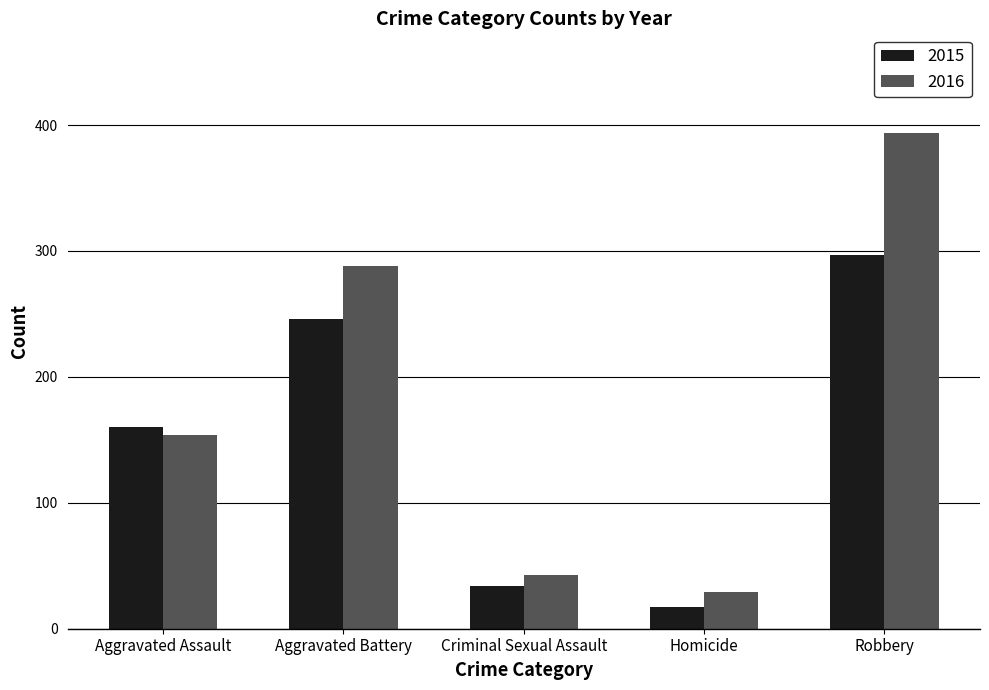

At Criminal Sexual Assault, list the series in order from largest to smallest.

2016, 2015